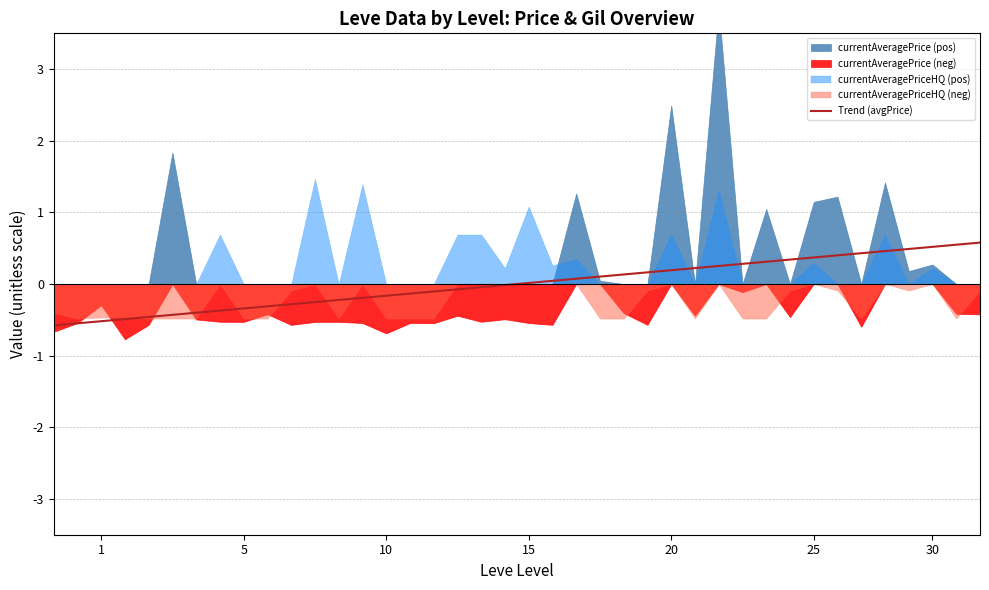

The value at 17 is -0.0. True or false?

False